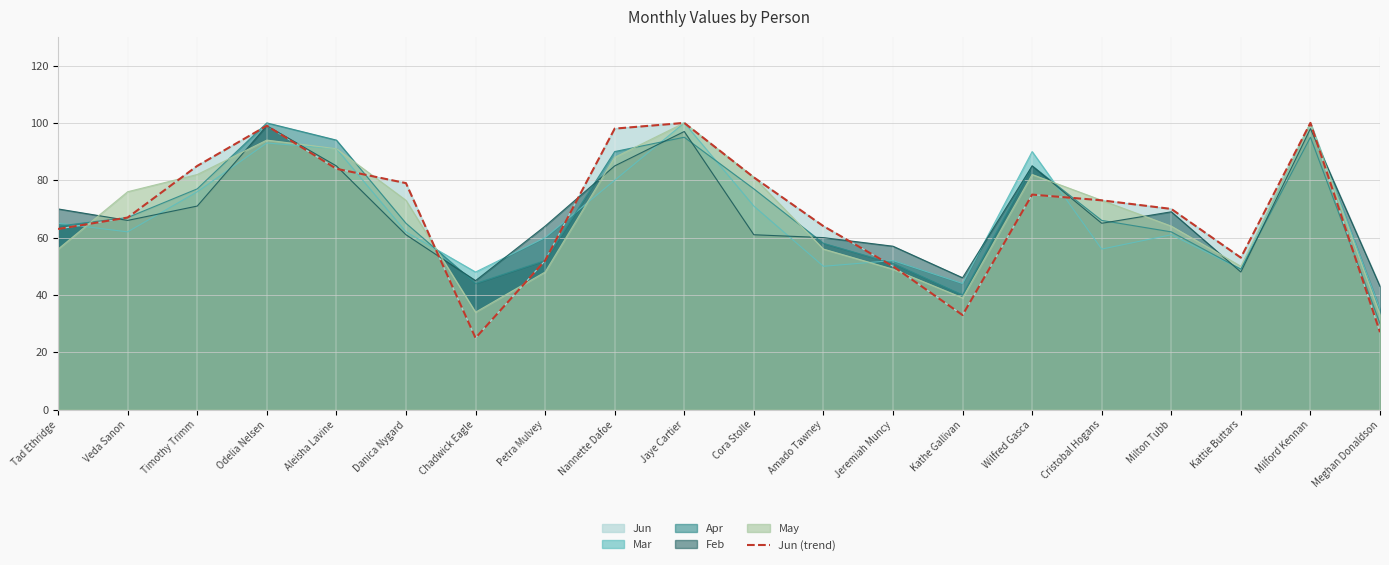

What is the label of the 6th point from the left?

Danica Nygard